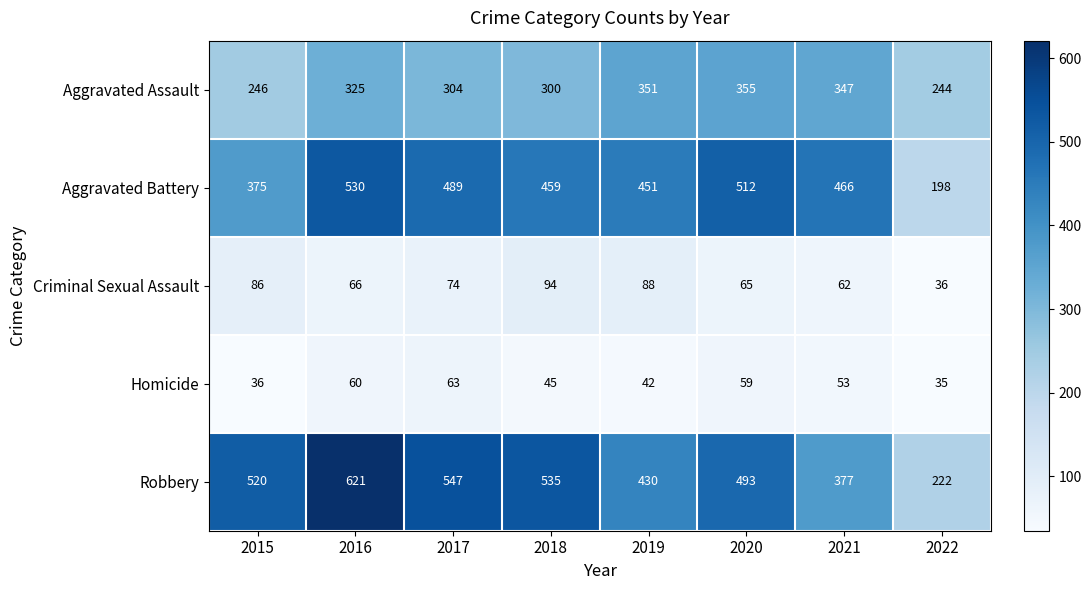

Between 2015 and 2018, which series saw the biggest shift?

Aggravated Battery